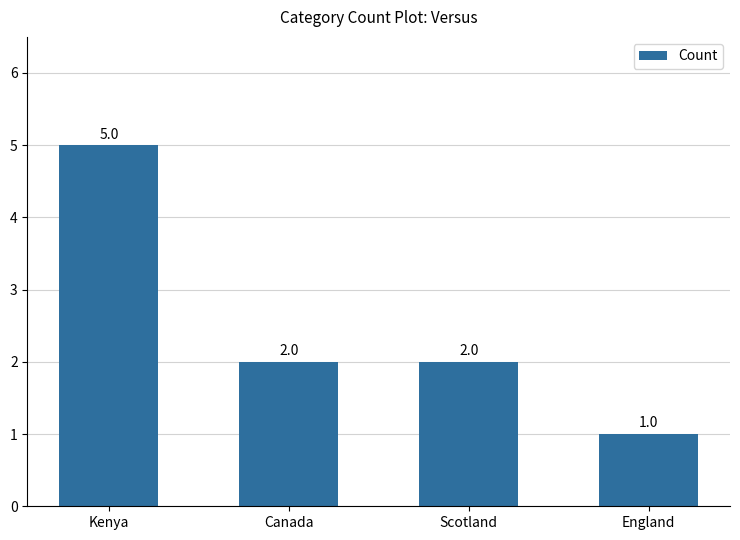

How many bars are there in total?

4